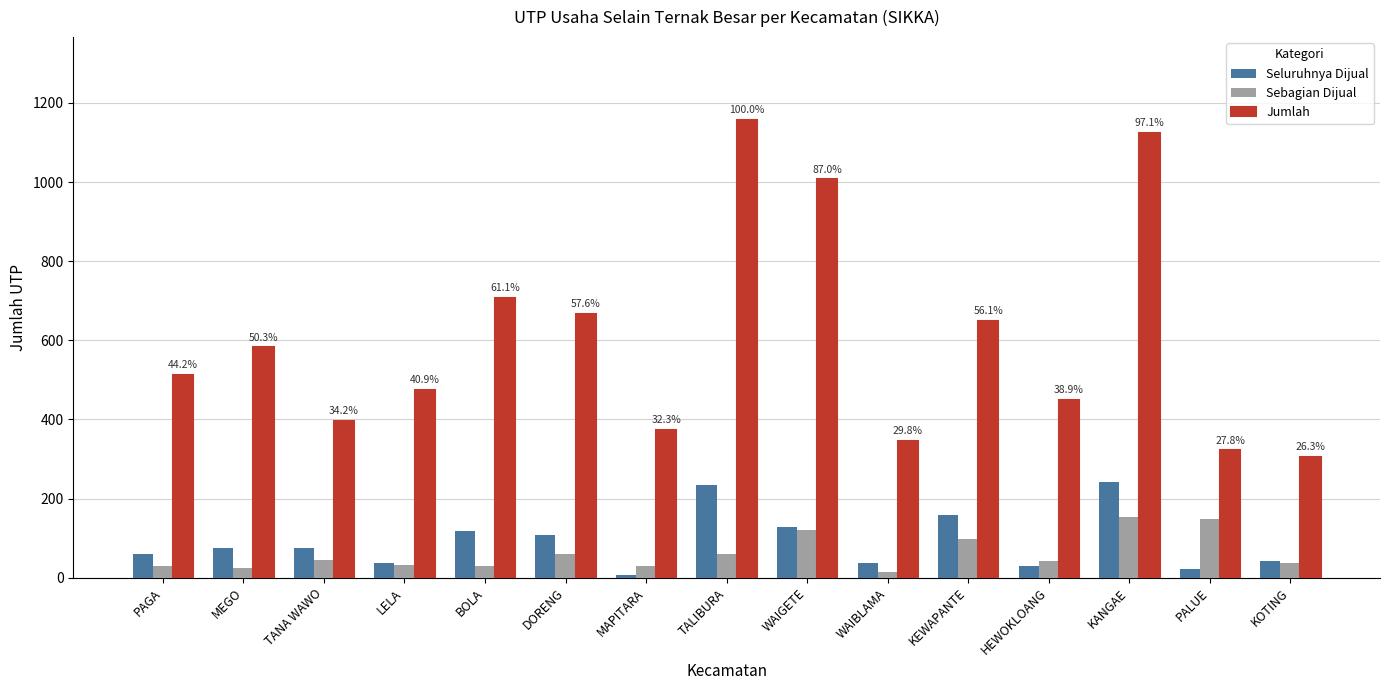

What is the sum of the Jumlah values at WAIGETE and TANA WAWO?

1403